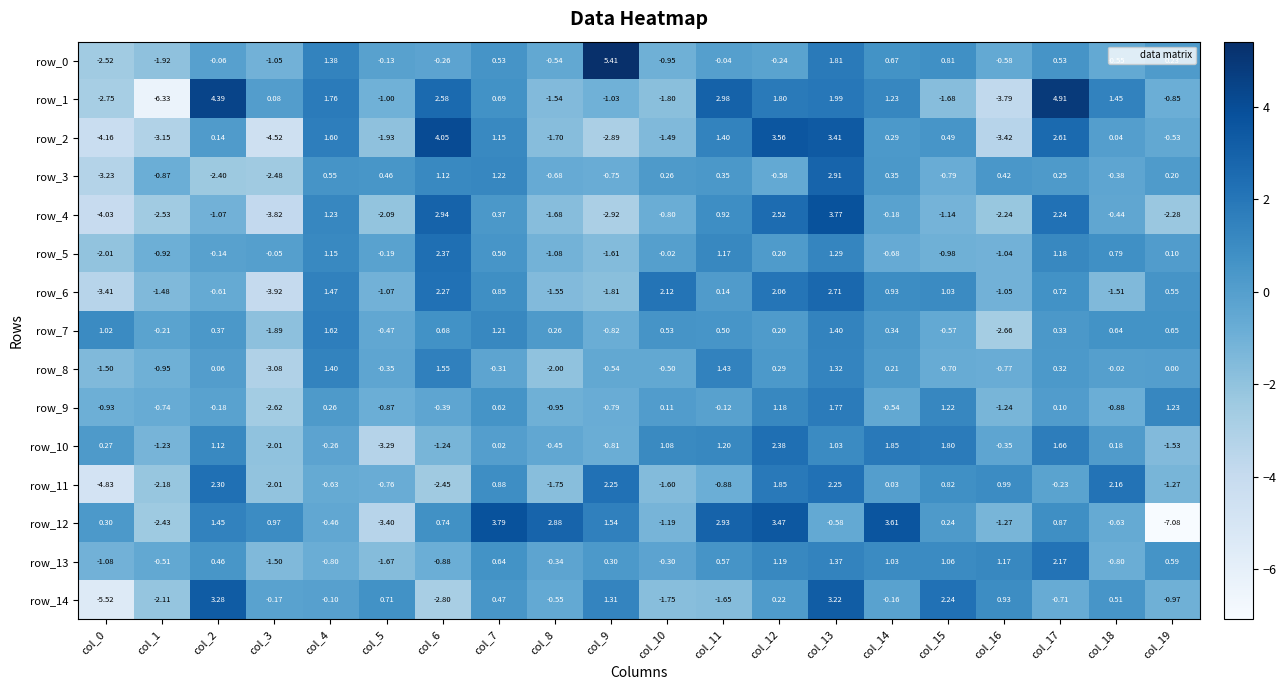

Which series has the largest range (max minus min)?

row_1